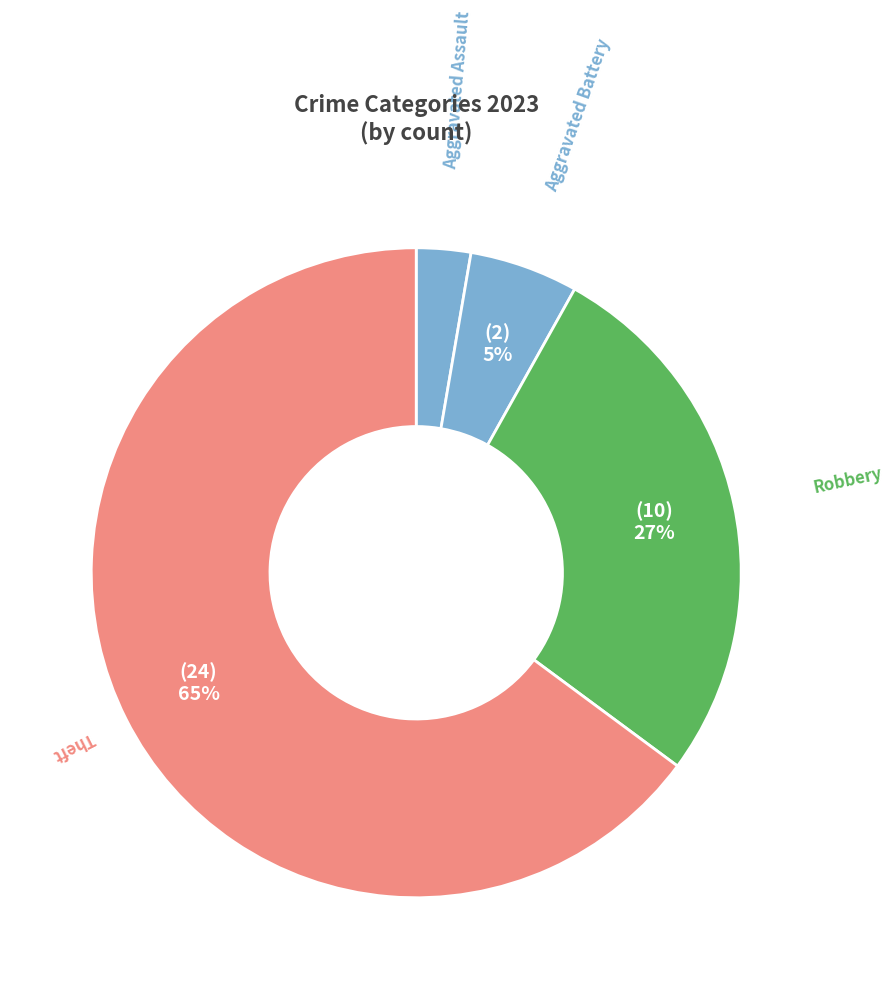

Is there any slice that represents more than half of the pie?

Yes